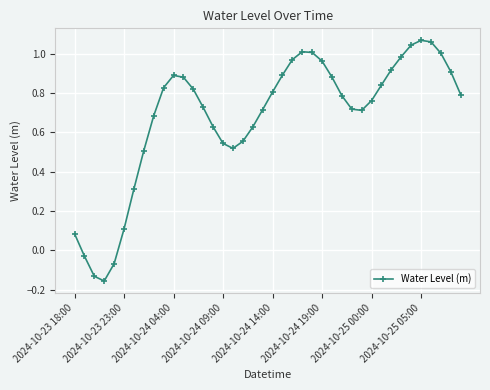

Is this an area chart (filled region under the line)?

No